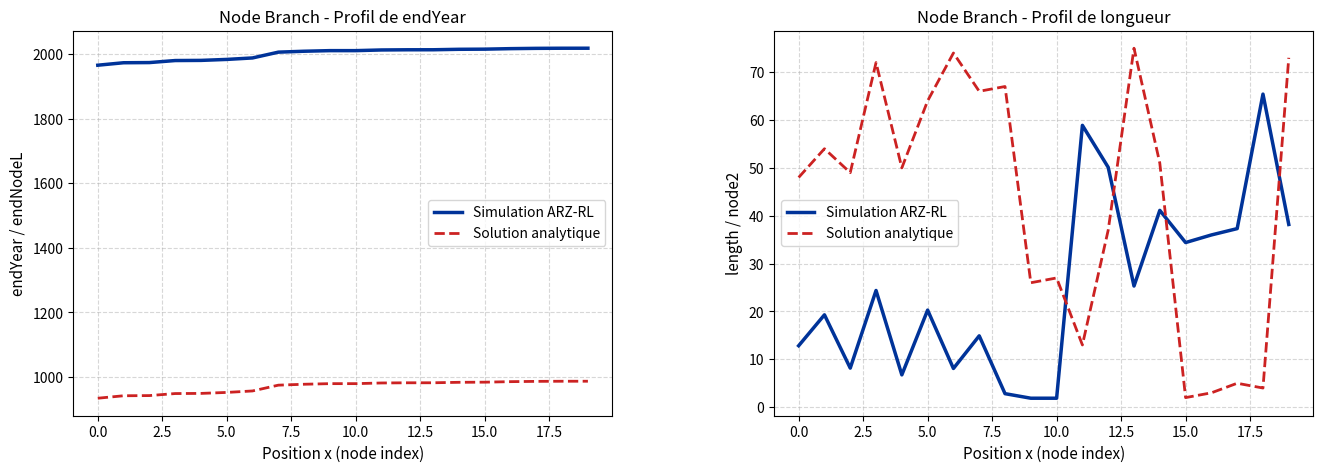

Rank the series by their maximum value, from highest to lowest.

Solution analytique, Simulation ARZ-RL